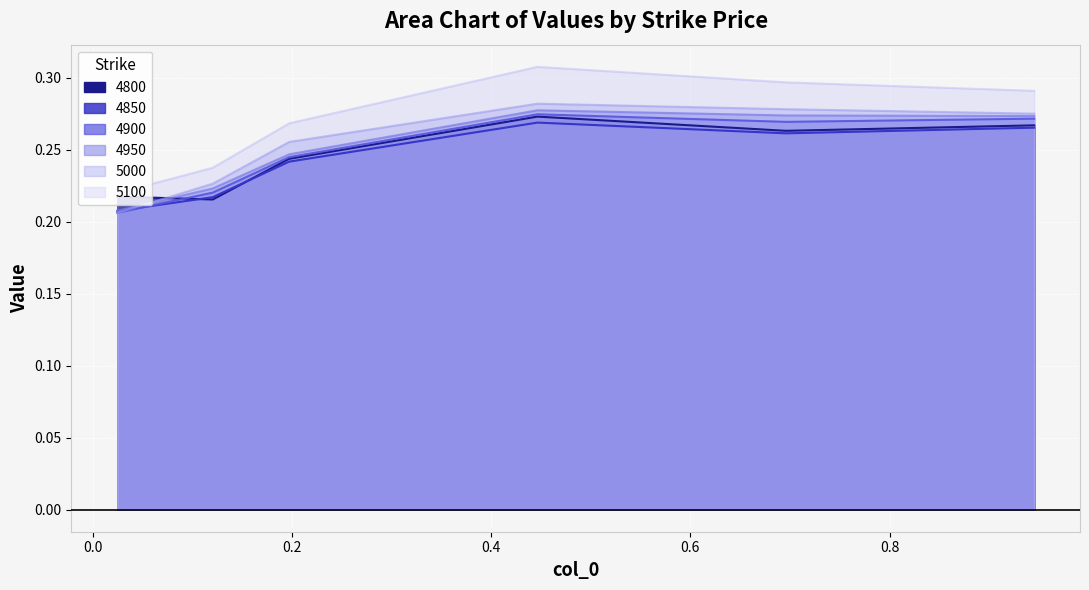

What are all the series names shown in the legend?

4800, 4850, 4900, 4950, 5000, 5100